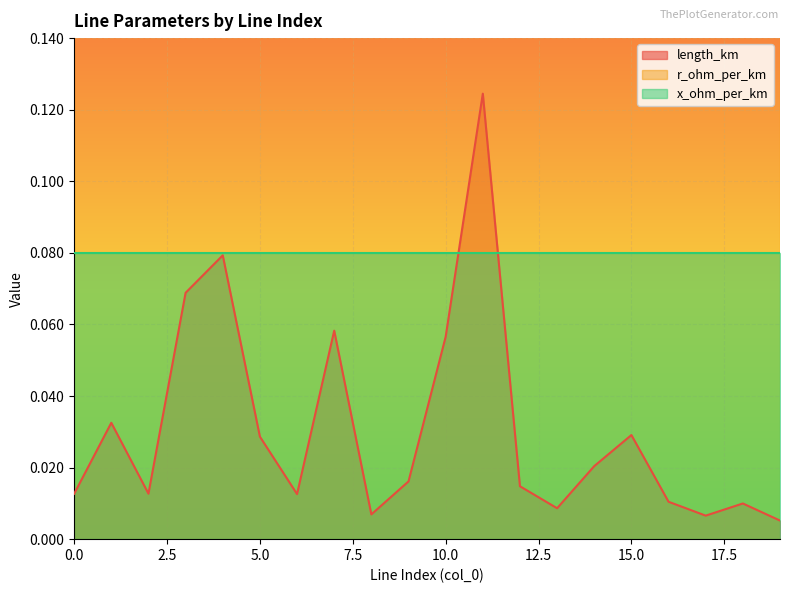

At which category does length_km reach its first local valley?

2